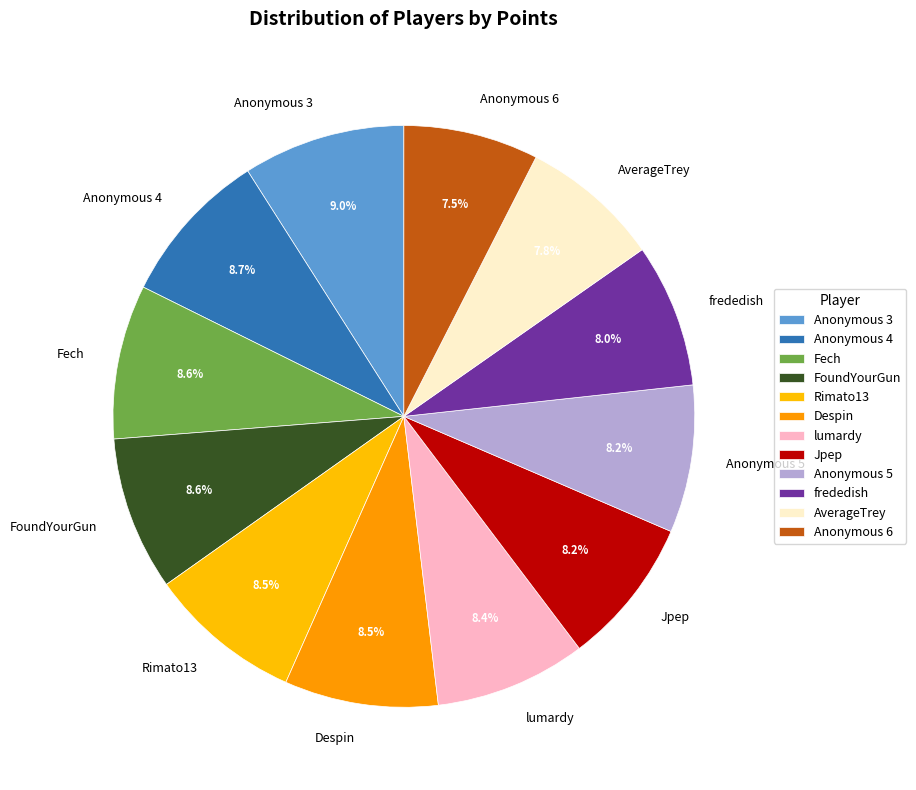

Is there any slice that represents more than half of the pie?

No